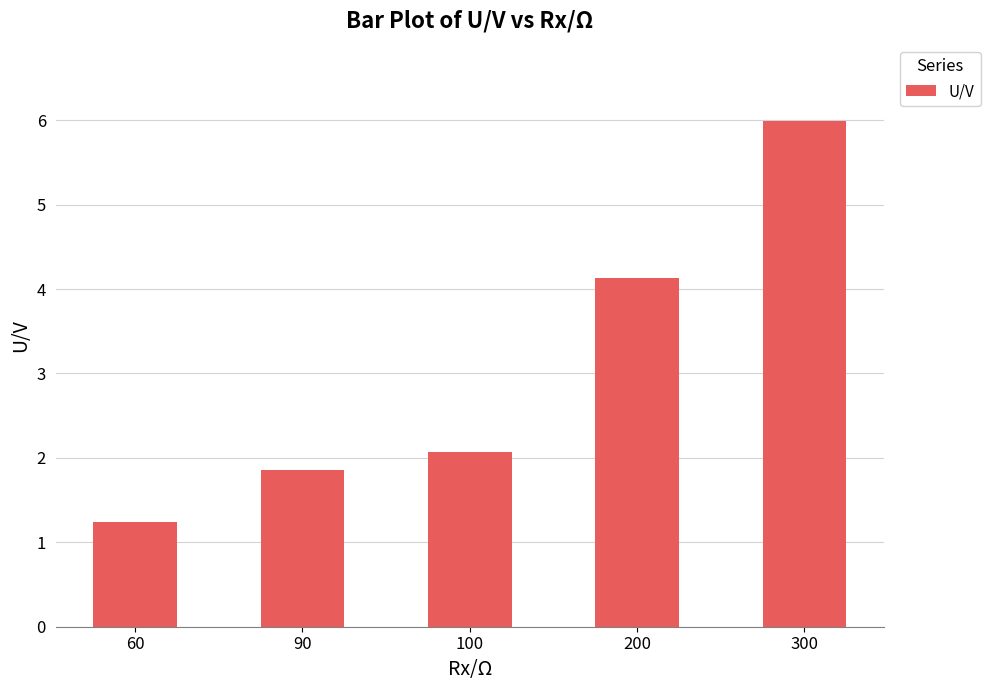

What value does the data have at 90?

1.9